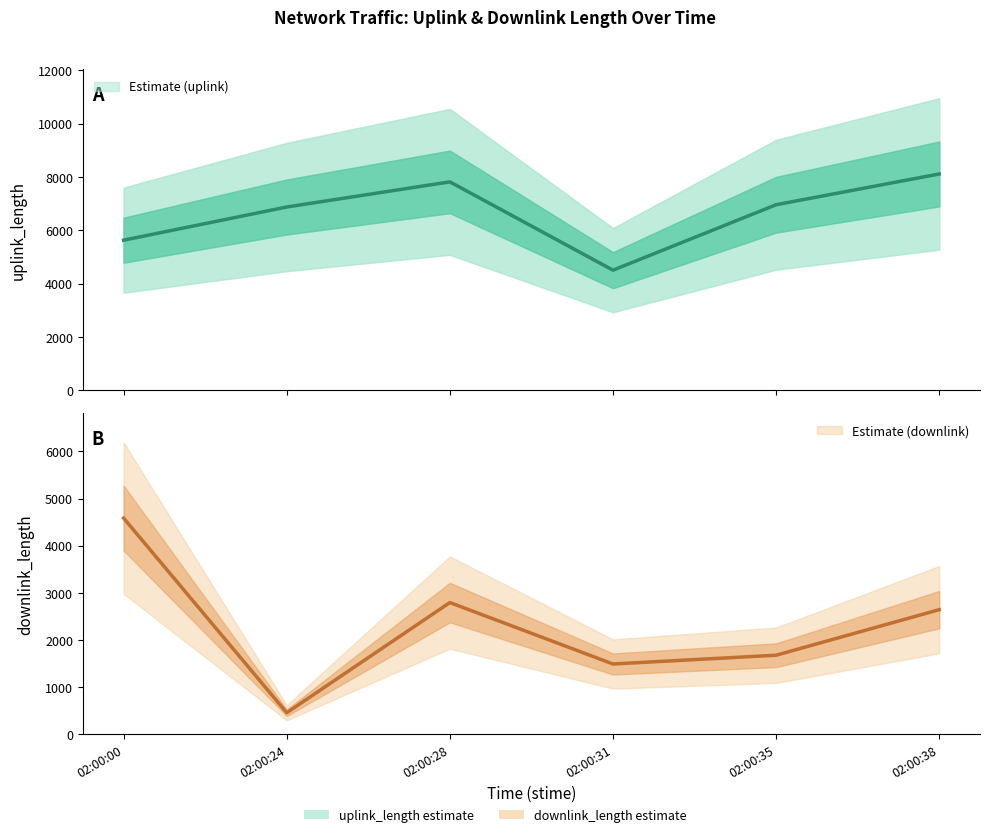

What is the sum of all downlink_length values?

13653